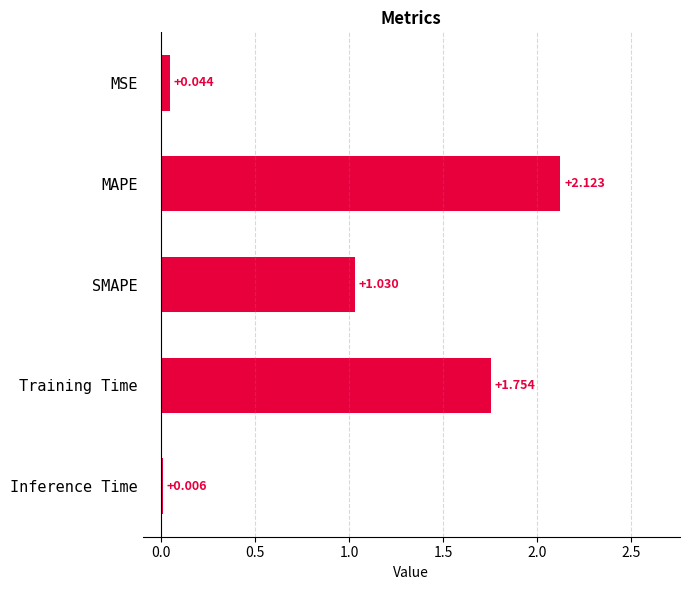

Between MAPE and Inference Time, which is larger?

MAPE